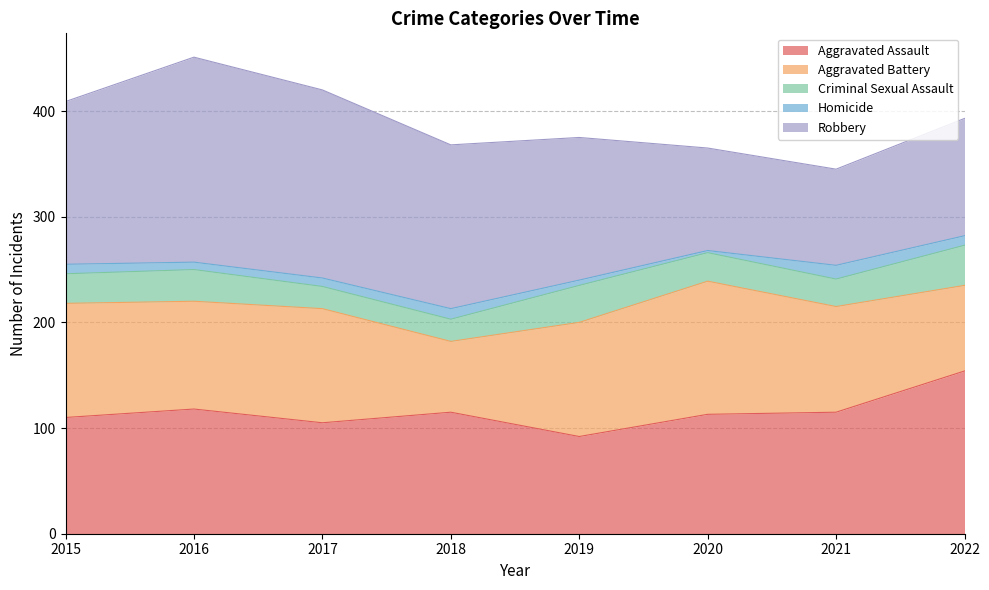

Reading left to right, what are all the values shown in this chart?

Aggravated Assault: 2015=110	2016=118	2017=105	2018=115	2019=92	2020=113	2021=115	2022=154
Aggravated Battery: 2015=108	2016=102	2017=108	2018=67	2019=108	2020=126	2021=100	2022=81
Criminal Sexual Assault: 2015=28	2016=30	2017=21	2018=21	2019=35	2020=27	2021=26	2022=38
Homicide: 2015=9	2016=7	2017=8	2018=10	2019=5	2020=2	2021=13	2022=9
Robbery: 2015=154	2016=194	2017=178	2018=155	2019=135	2020=97	2021=91	2022=111